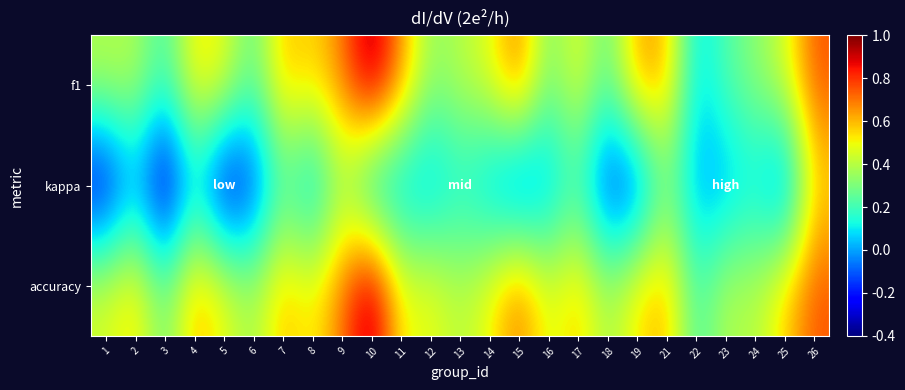

Which series has the largest total across all categories?

accuracy